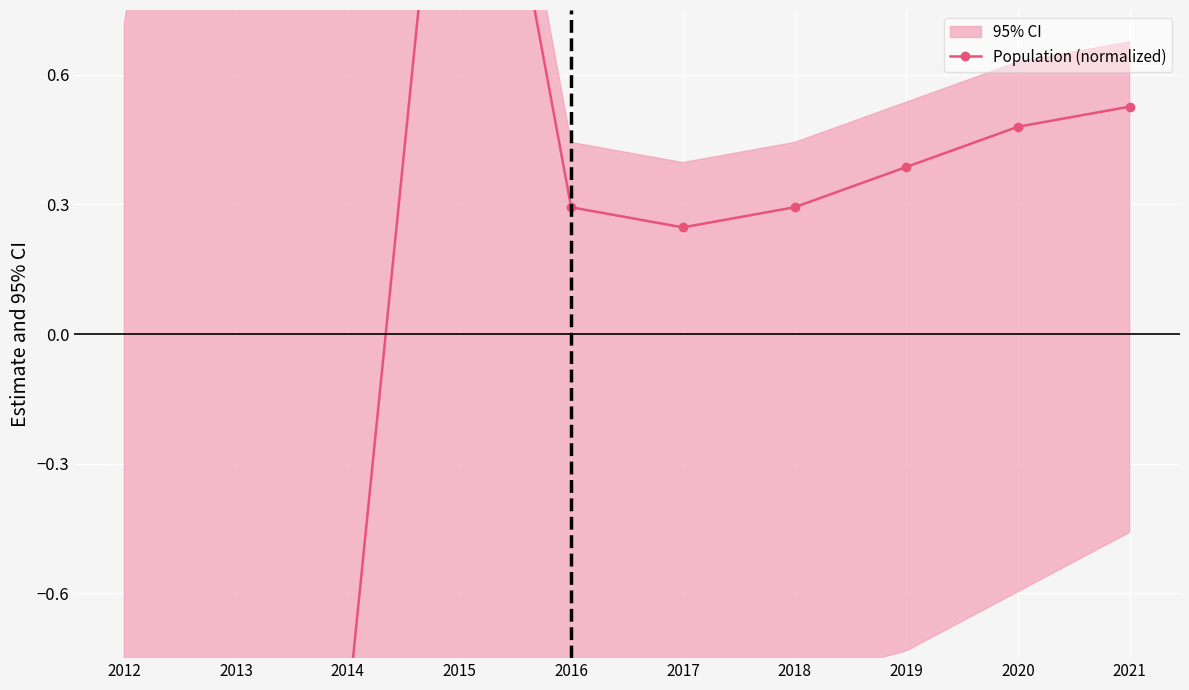

Is it true that the value at 2014 is -0.9?

True